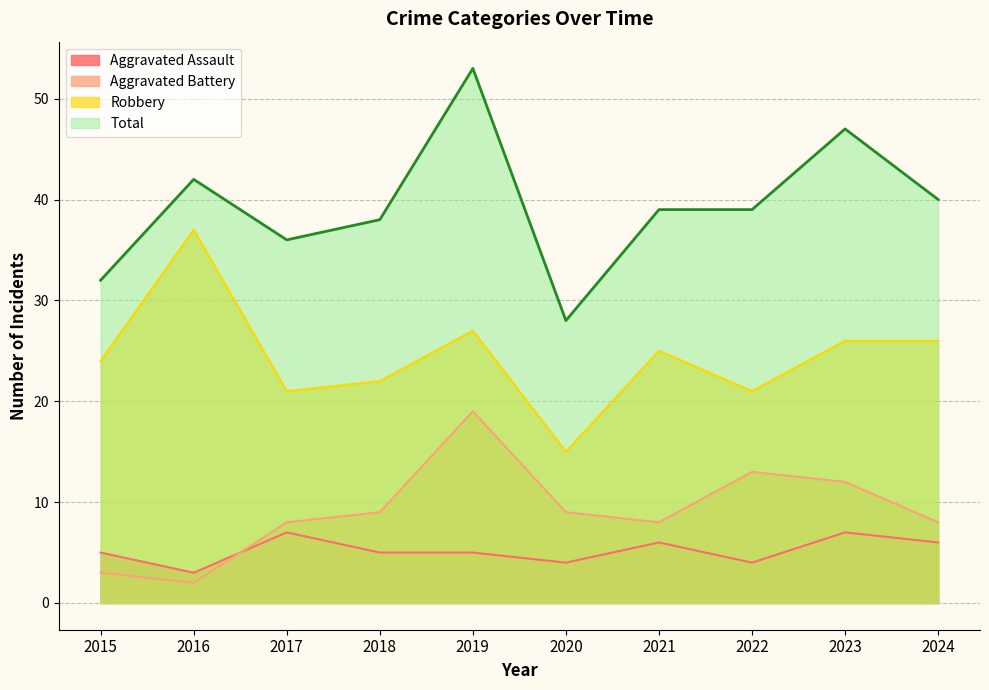

What is the difference between the second highest and second lowest values in the Aggravated Assault series?

3